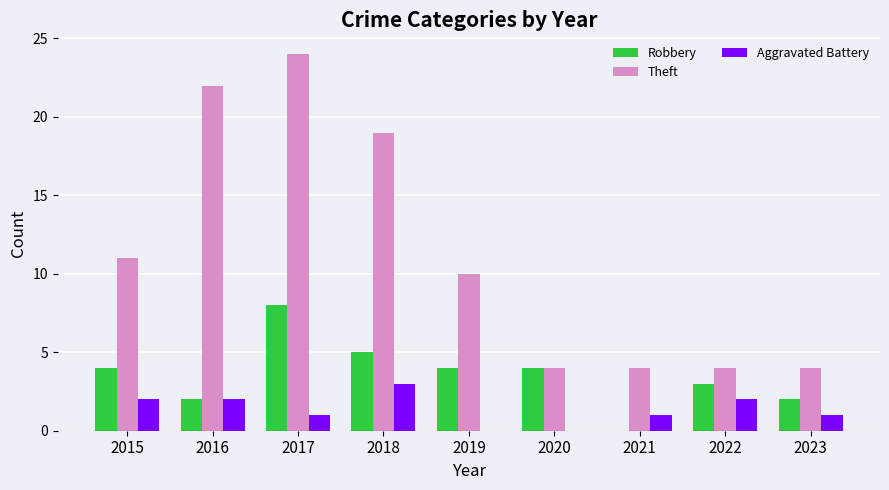

What is the total value across all series at 2023?

7